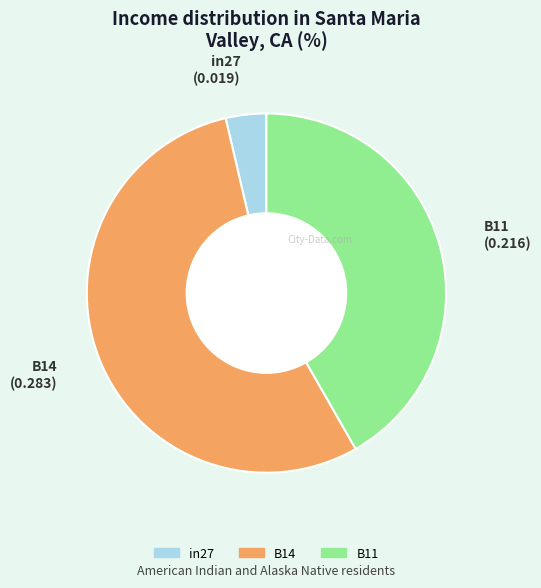

Is there any slice that represents more than half of the pie?

Yes